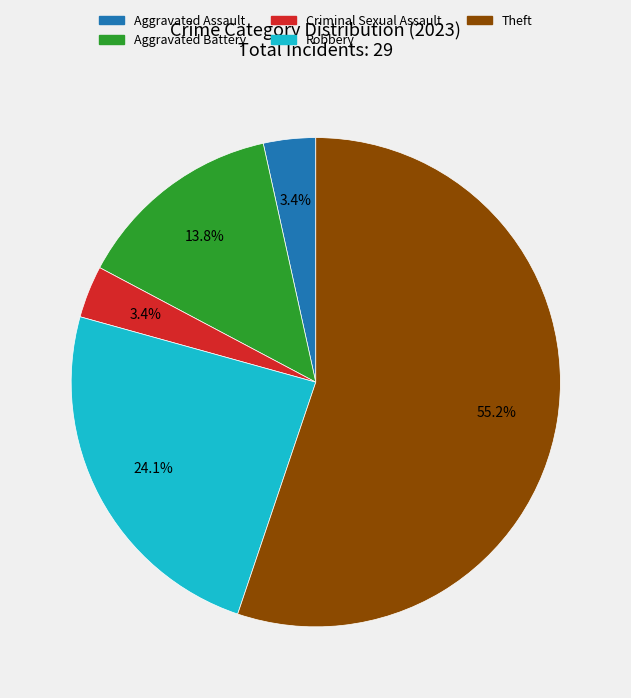

Is there a majority slice in this chart?

Yes